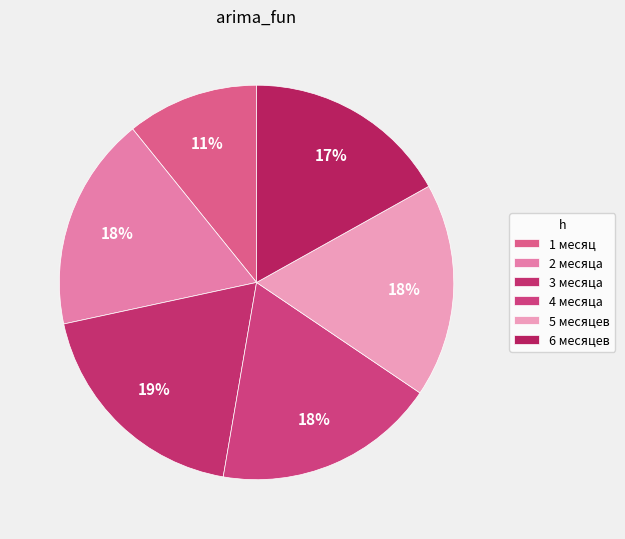

Count the number of slices in the pie.

6